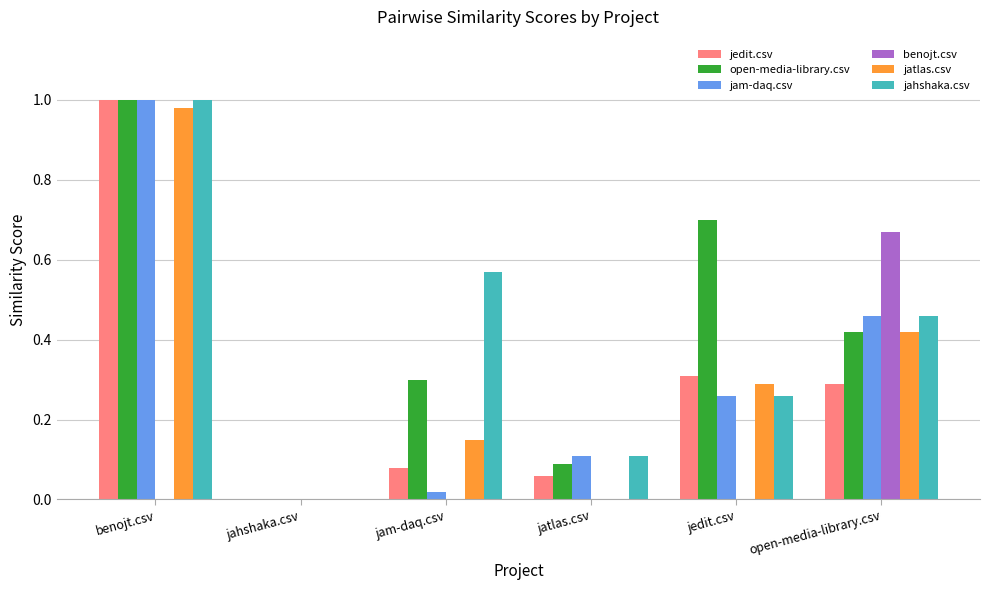

What is the sum of all jedit.csv values?

1.7